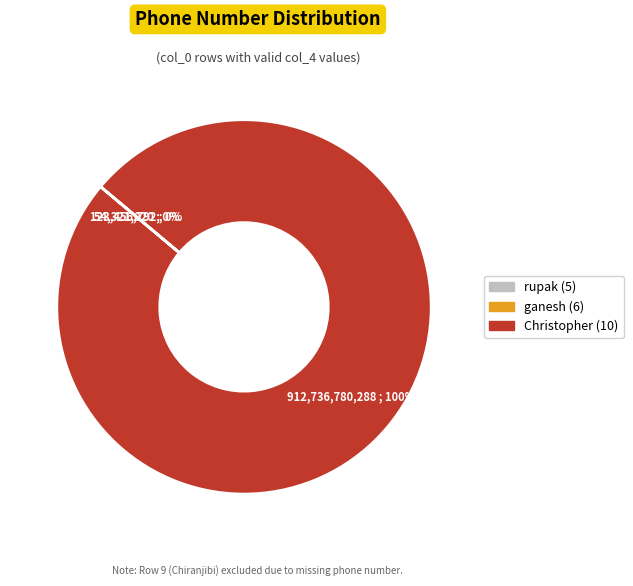

What is the largest slice in the pie chart?

Christopher (10)